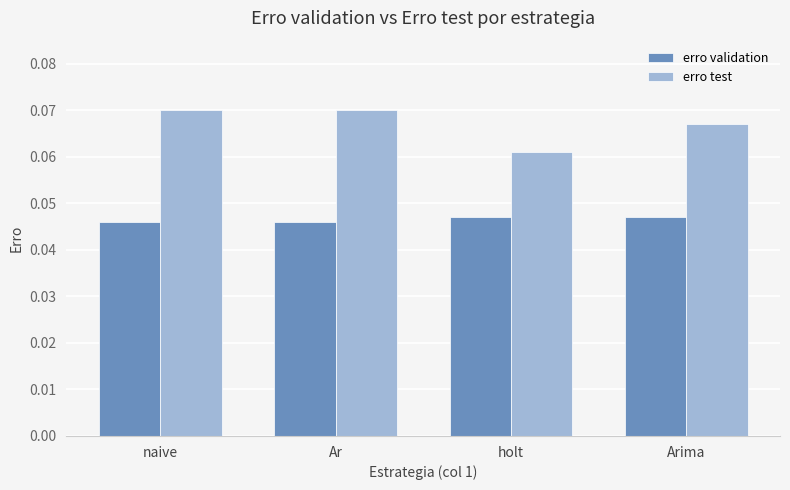

Between Ar and holt, which series saw the biggest shift?

erro test